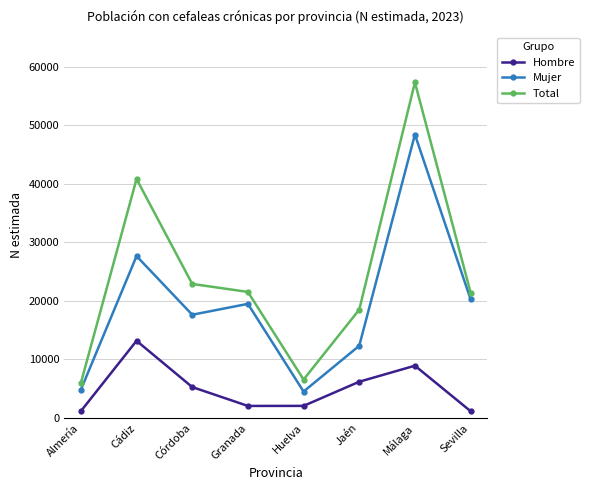

What is the label of the 4th point from the right?

Huelva